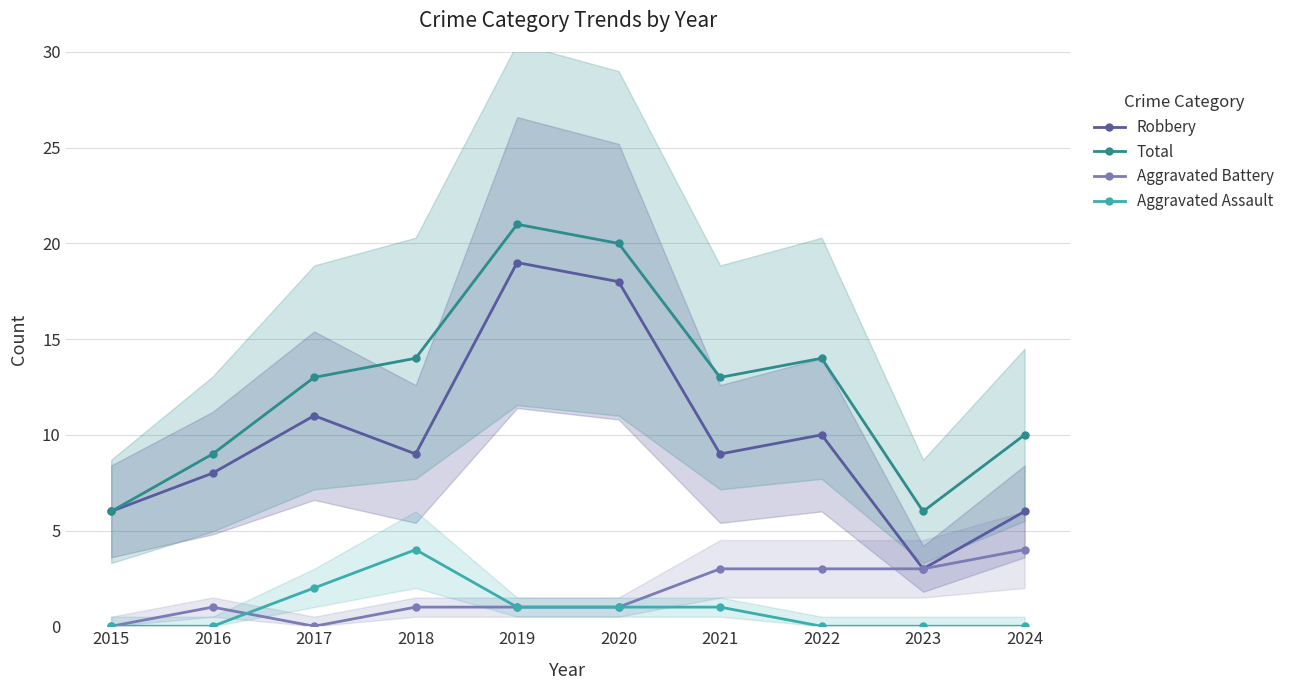

The value of Aggravated Battery at 2021 is 3. True or false?

True